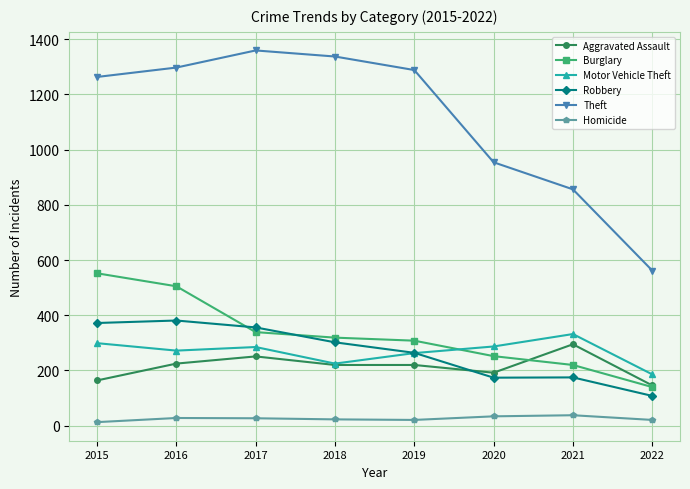

Rank the series at 2016 from highest to lowest value.

Theft, Burglary, Robbery, Motor Vehicle Theft, Aggravated Assault, Homicide